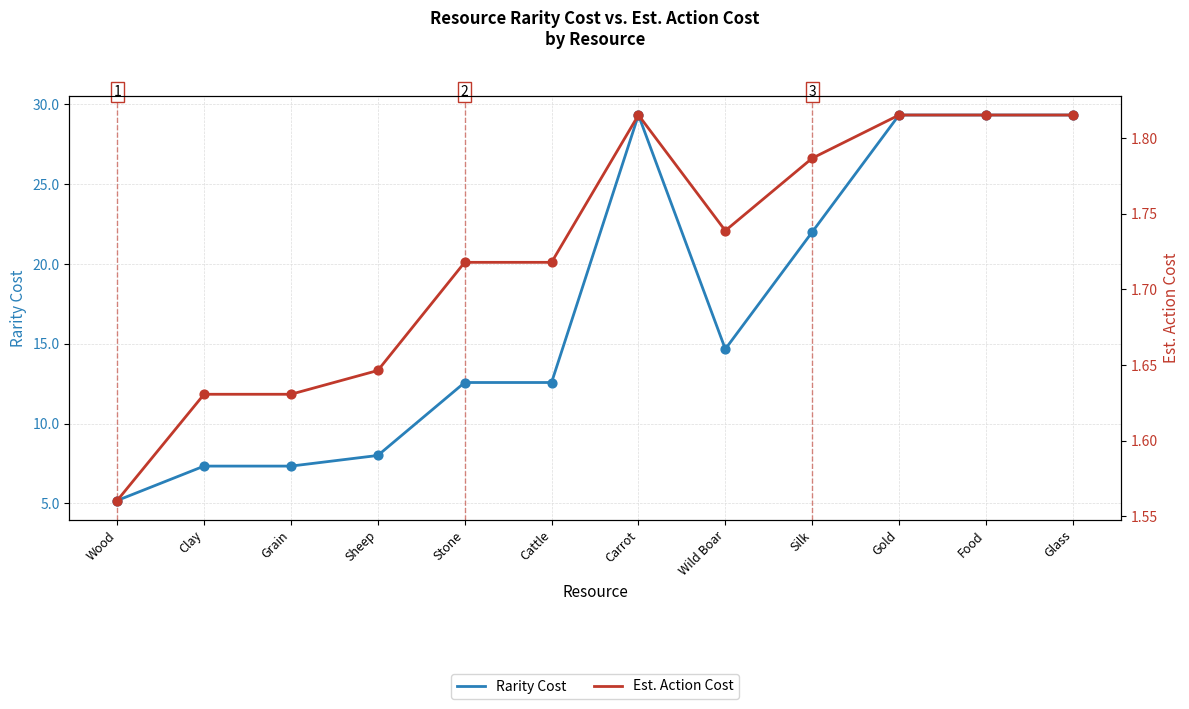

Is the value of Est. Action Cost at Grain greater than the value of Rarity Cost at Grain?

No